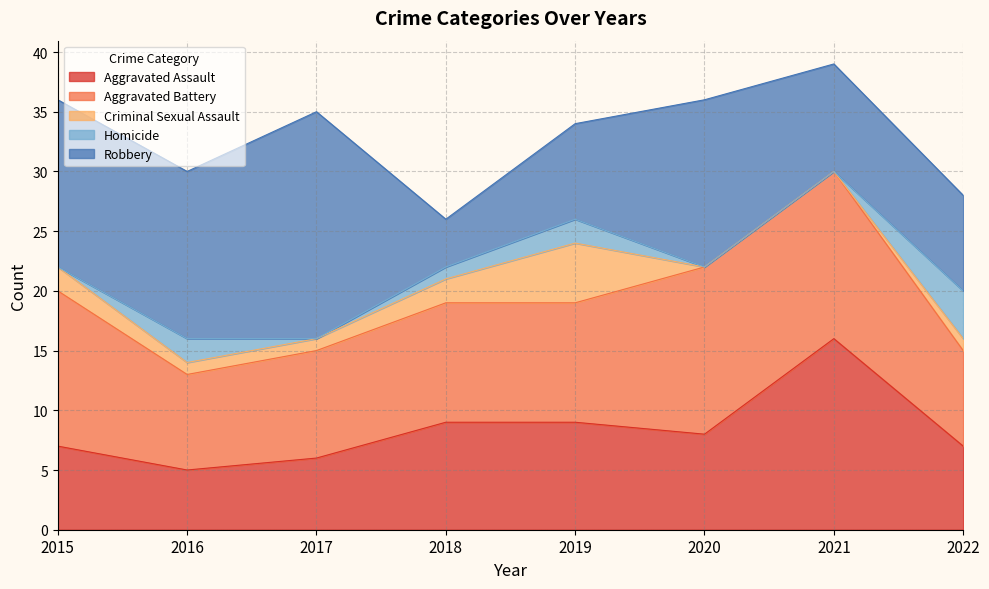

How many values in the Homicide series are below 1?

4